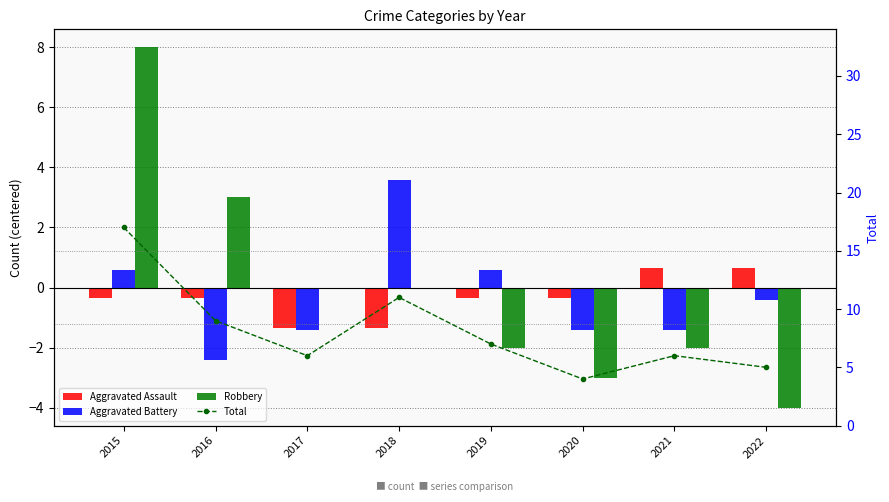

What is the maximum value shown in the chart?

17.0